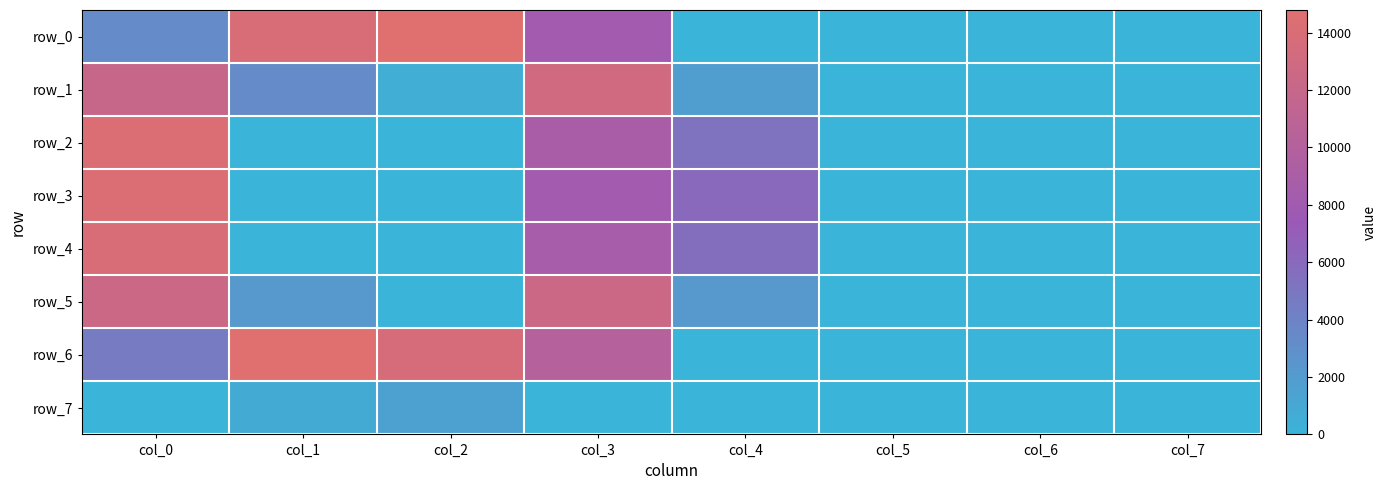

What is the difference between the maximum and second lowest values in the row_6 series?

14790